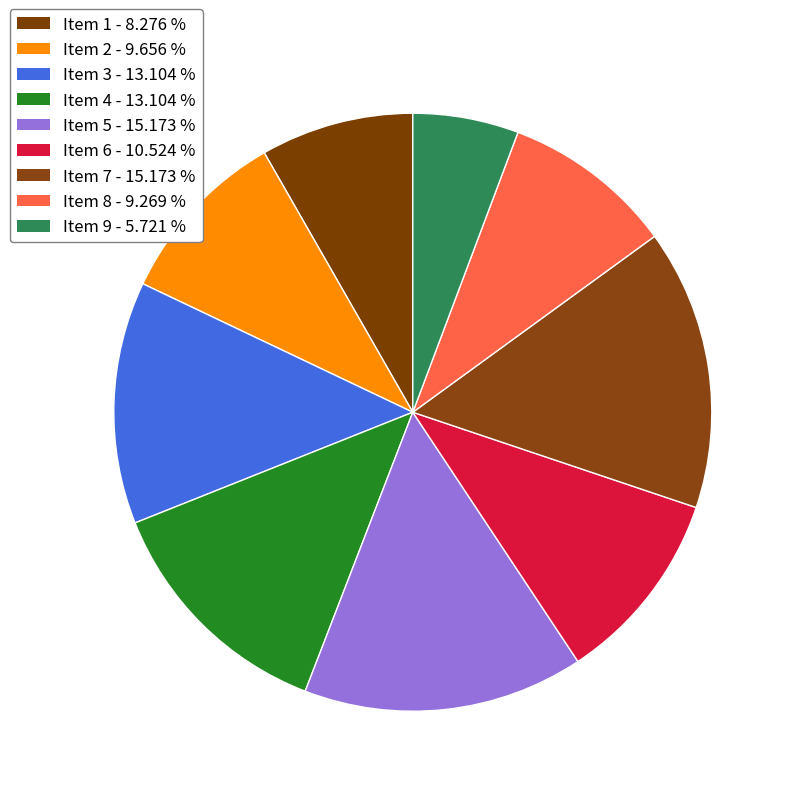

Rank the categories by value from highest to lowest.

5, 7, 3, 4, 6, 2, 8, 1, 9